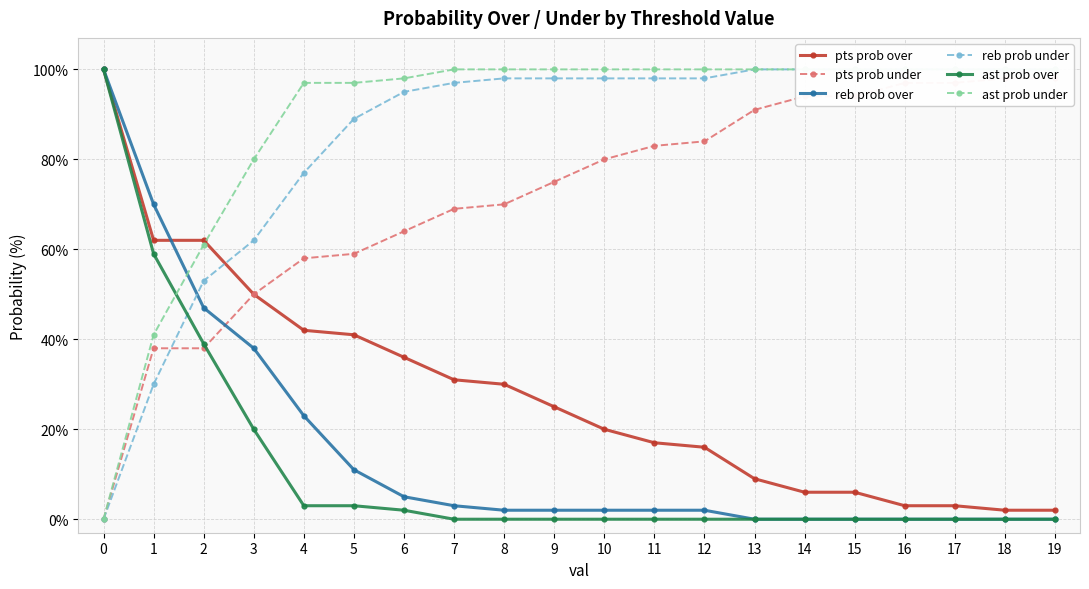

True or false: ast prob over and reb prob over intersect in this chart.

False